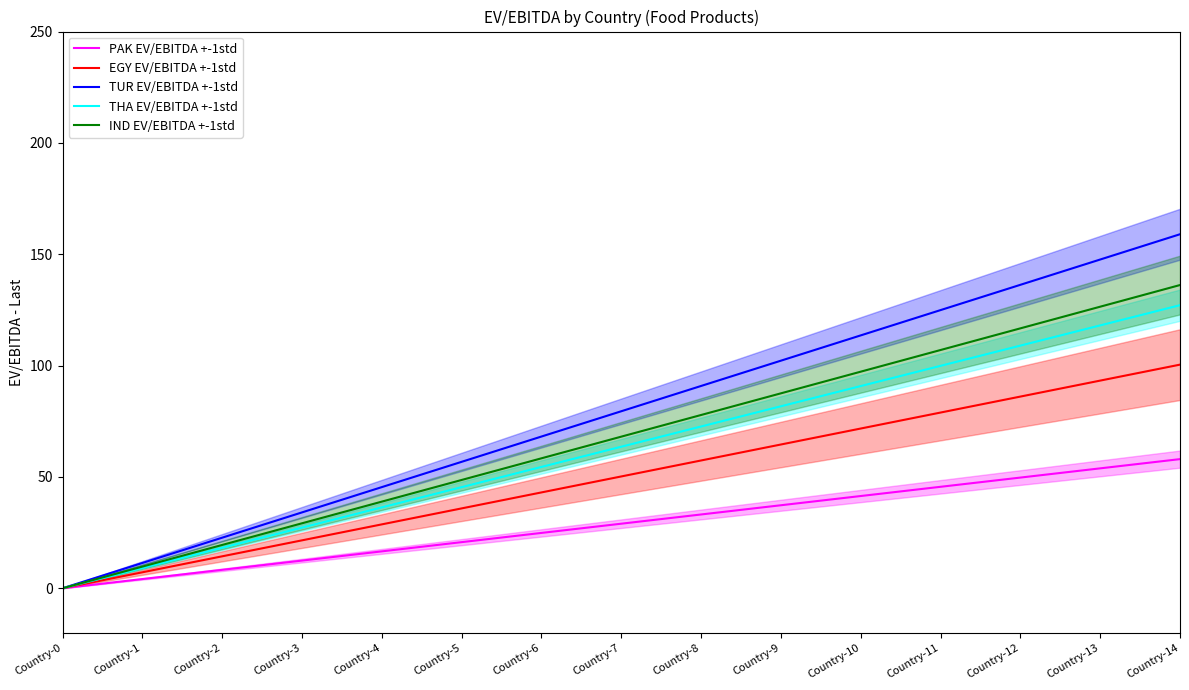

Reading left to right, list all the values displayed in this chart.

PAK EV/EBITDA +-1std: 0.0	4.1	8.3	12.4	16.6	20.7	24.9	29.0	33.1	37.3	41.4	45.6	49.7	53.8	58.0
EGY EV/EBITDA +-1std: 0.0	7.2	14.3	21.5	28.7	35.9	43.0	50.2	57.4	64.6	71.7	78.9	86.1	93.3	100.4
TUR EV/EBITDA +-1std: 0.0	11.4	22.7	34.1	45.4	56.8	68.1	79.5	90.8	102.2	113.6	124.9	136.3	147.6	159.0
THA EV/EBITDA +-1std: 0.0	9.1	18.2	27.2	36.3	45.4	54.5	63.6	72.6	81.7	90.8	99.9	109.0	118.0	127.1
IND EV/EBITDA +-1std: 0.0	9.7	19.5	29.2	38.9	48.6	58.4	68.1	77.8	87.5	97.3	107.0	116.7	126.4	136.2